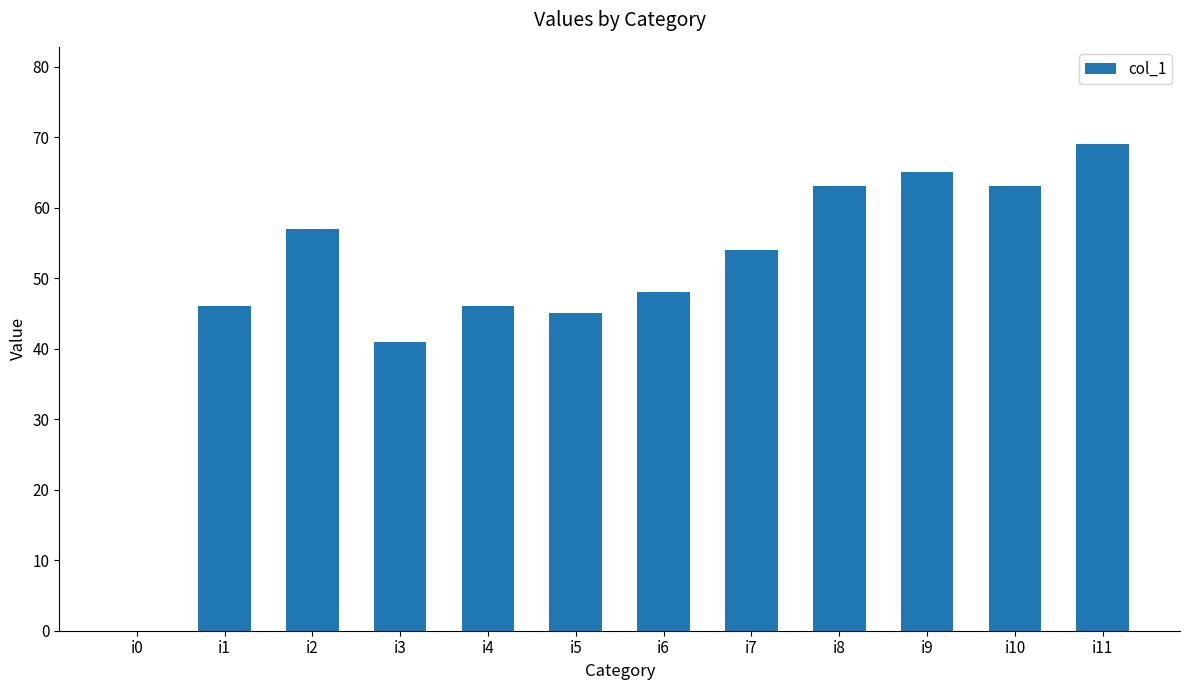

The value at i9 is 95. True or false?

False